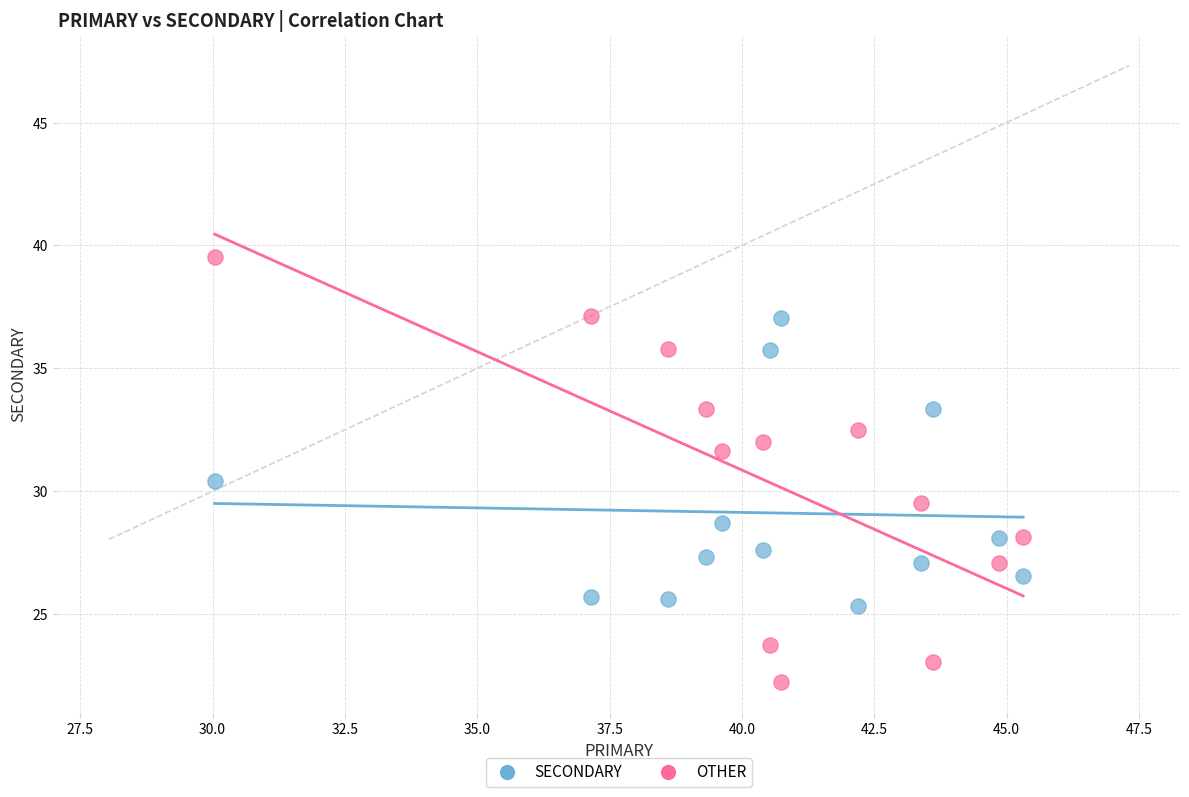

Which series contains the highest Y value?

OTHER